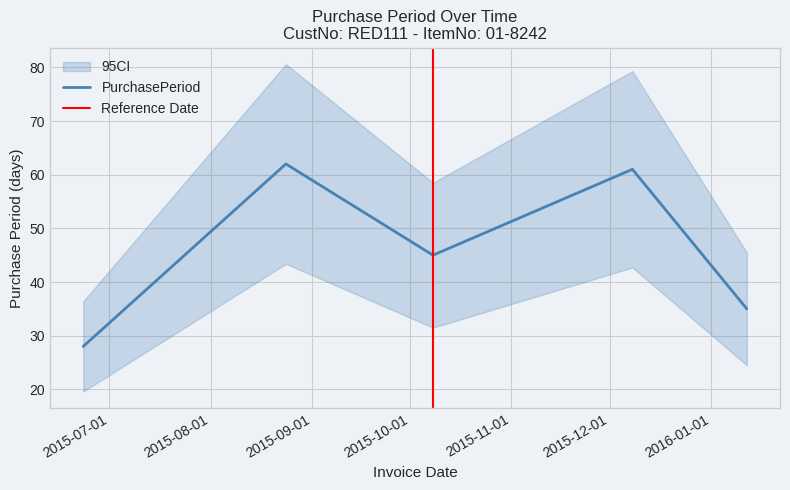

What is the label of the 5th point from the right?

2015-06-23